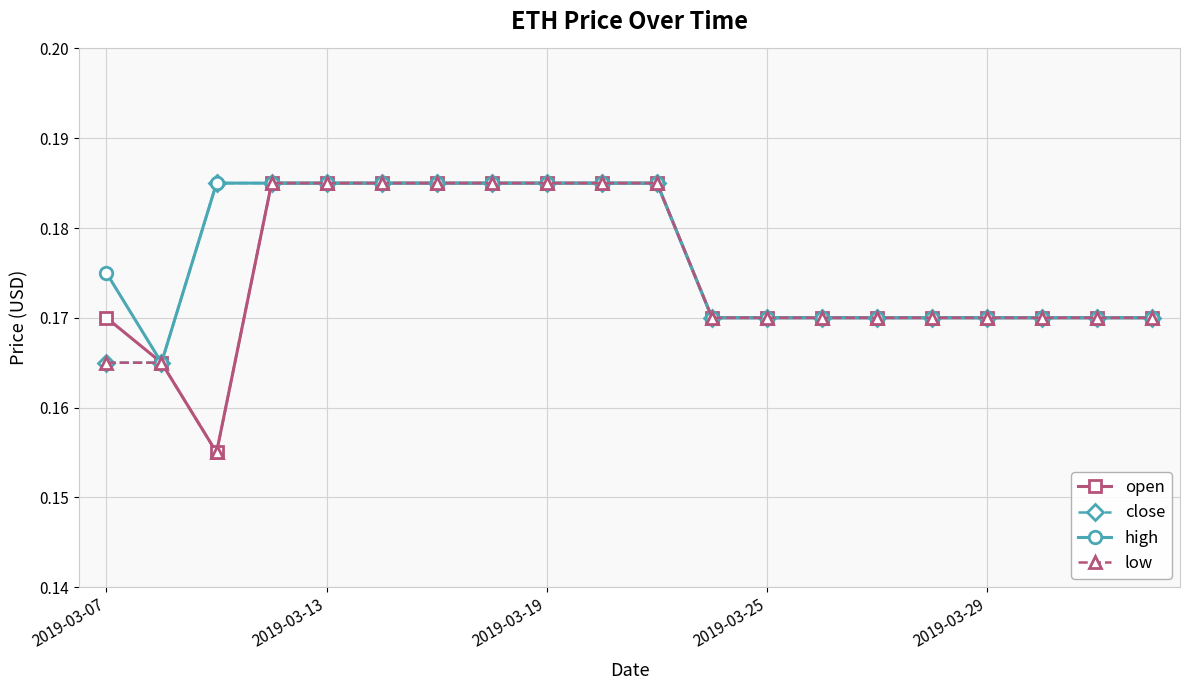

How many close values are between 0 and 1?

20